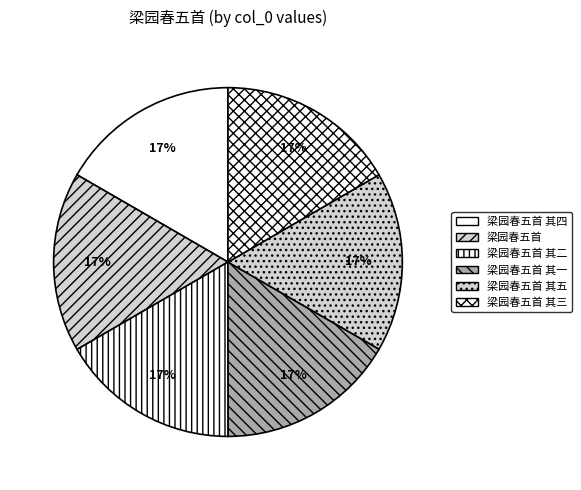

To the nearest percent, what portion does 梁园春五首 represent?

17%